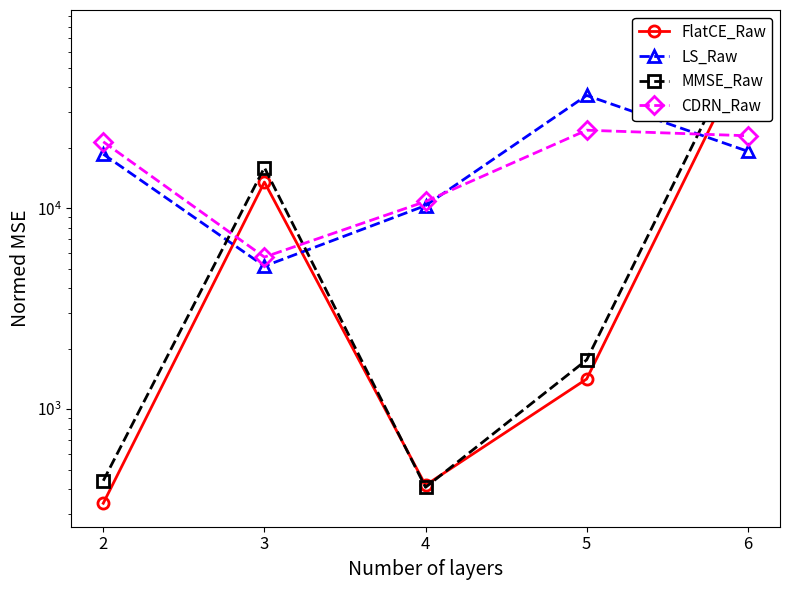

What is the sum of all MMSE_Raw values?

92539